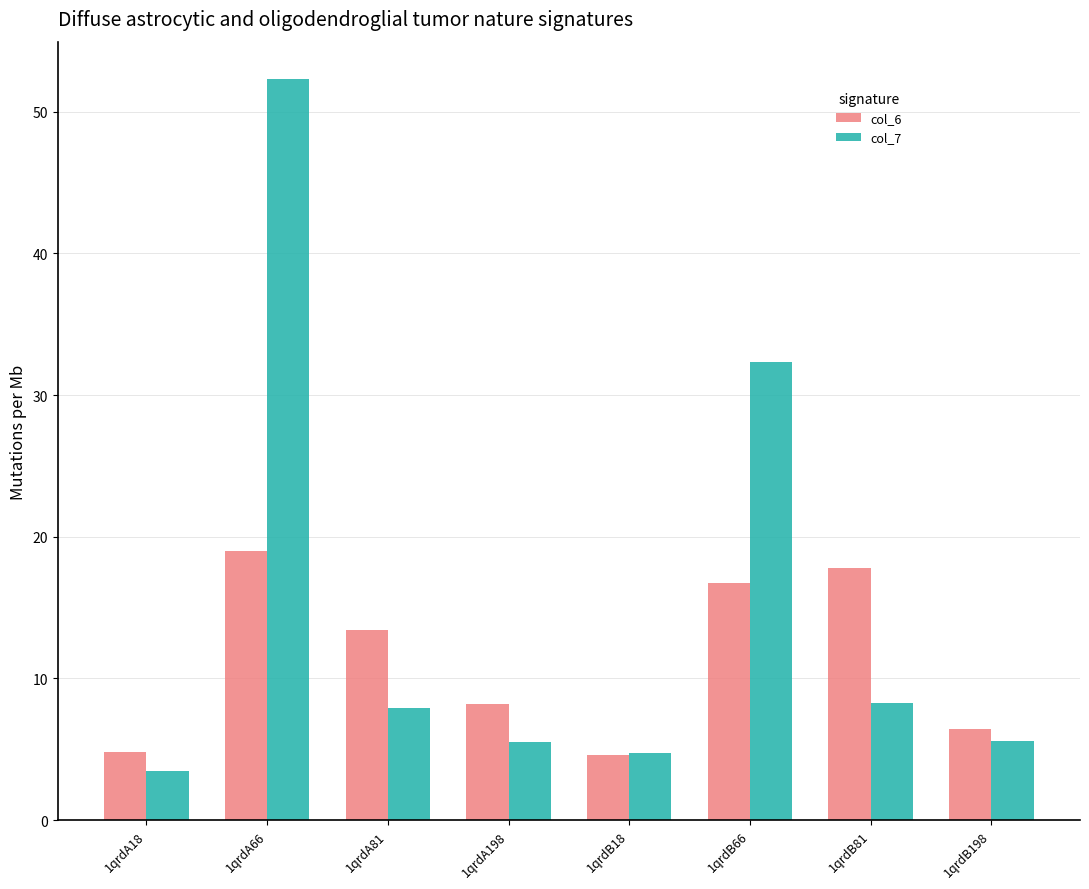

Which series has the largest total across all categories?

col_7